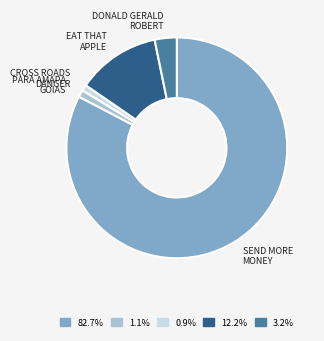

Which has a higher value, CROSS ROADS DANGER or EAT THAT APPLE?

EAT THAT APPLE